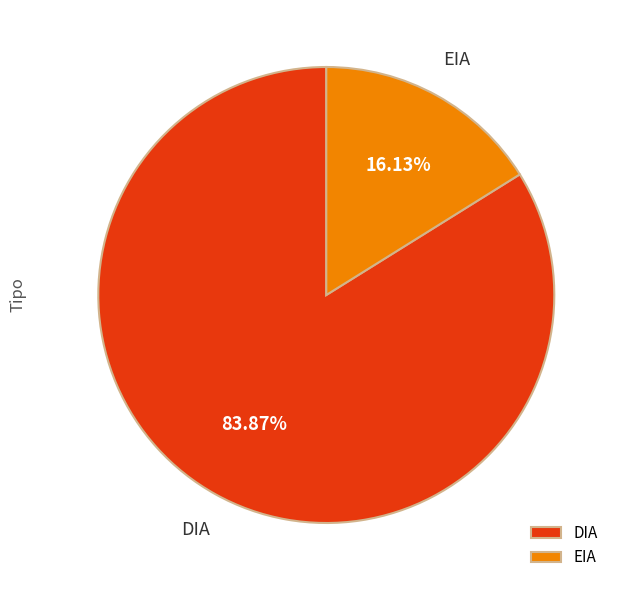

Rank the categories by value from highest to lowest.

DIA, EIA